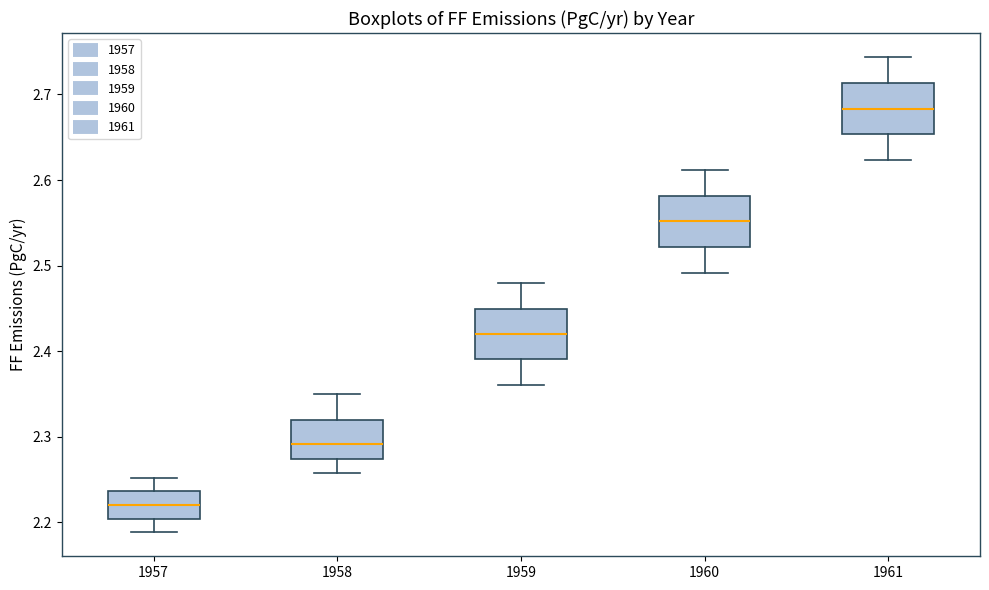

Which box has the lowest median line?

1957